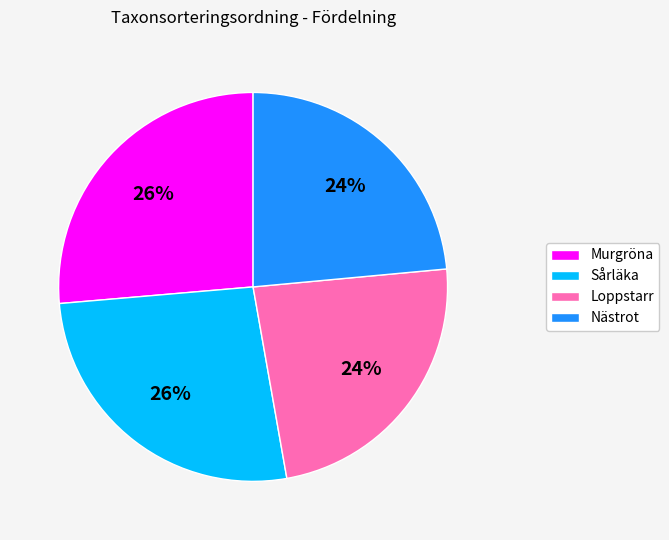

The Loppstarr slice represents 24% of the pie. True or false?

True